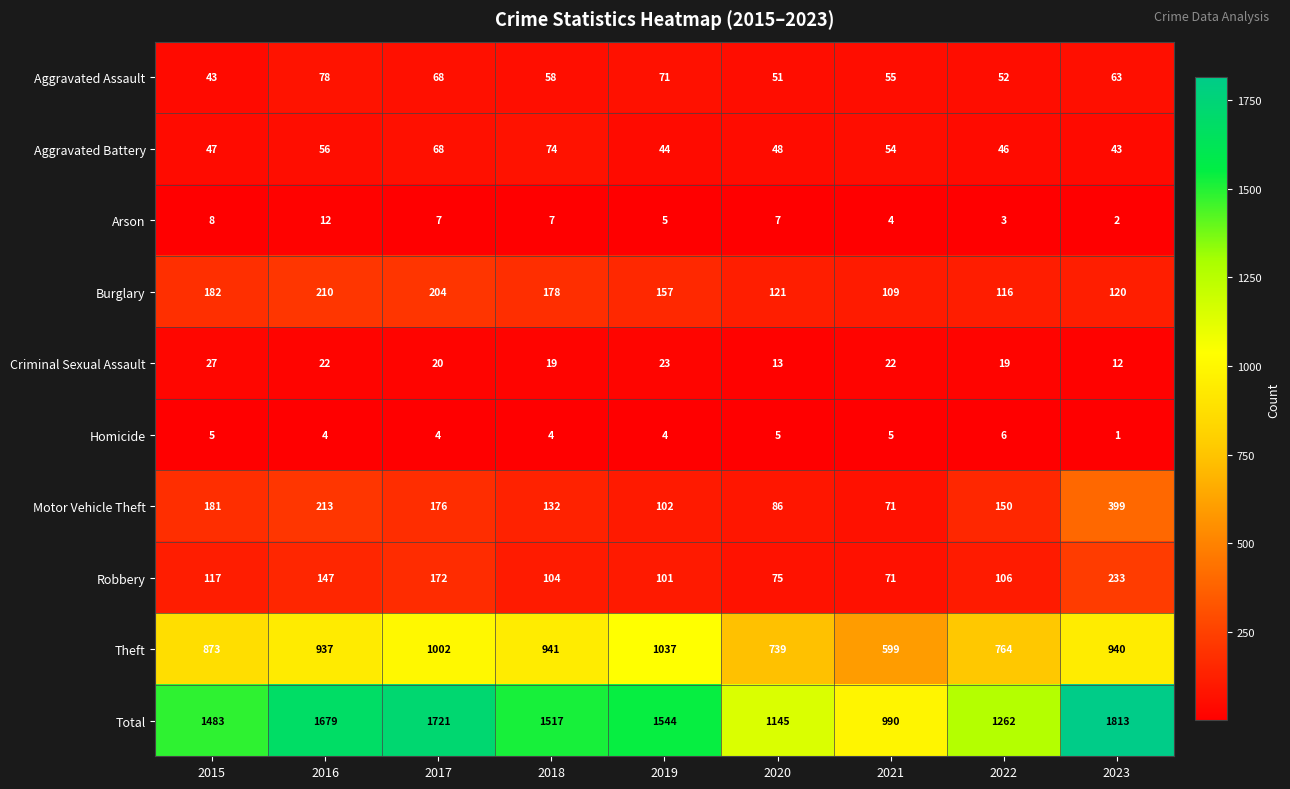

At which category is the sum across all series the highest?

2023